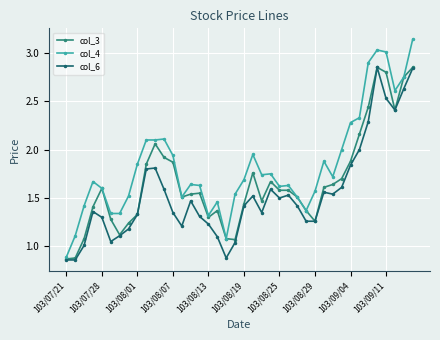

List the series in order of their overall mean, lowest first.

col_6, col_3, col_4